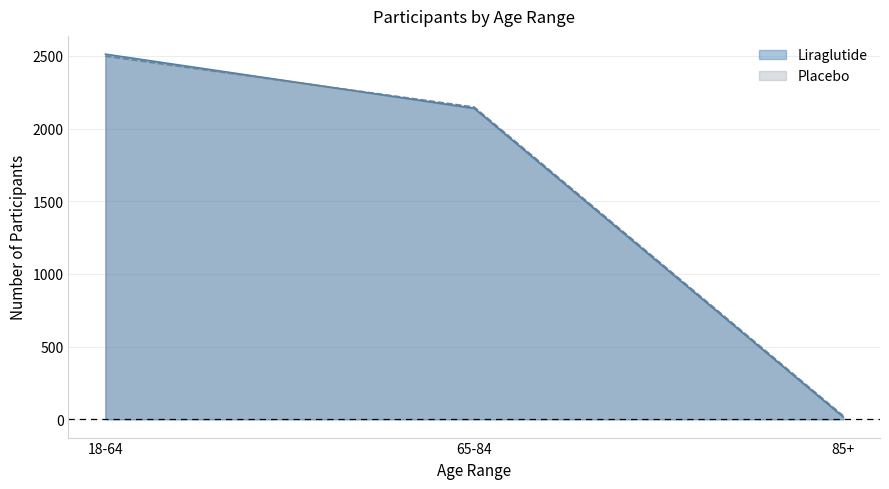

The Liraglutide series shows 17 at 85+. True or false?

True